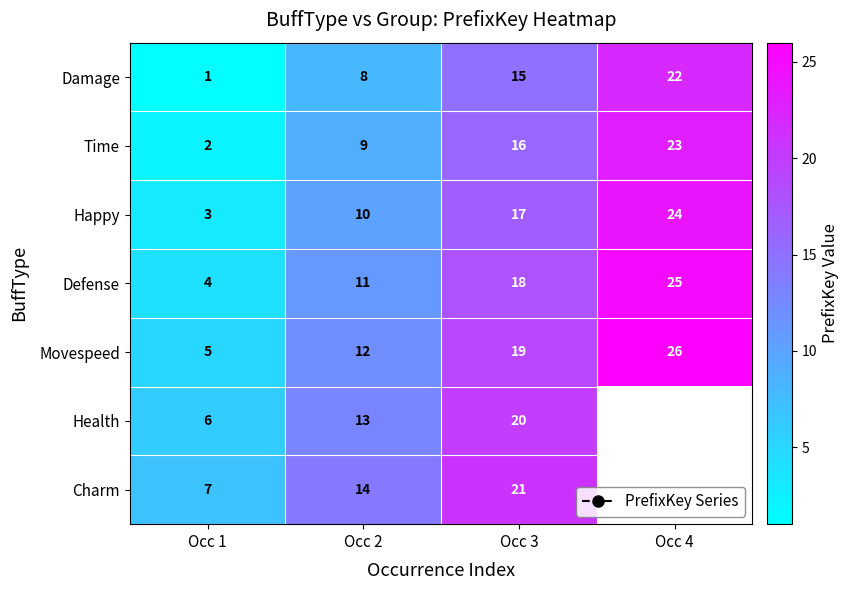

The value of Movespeed at Occ 4 is 6.8. True or false?

False